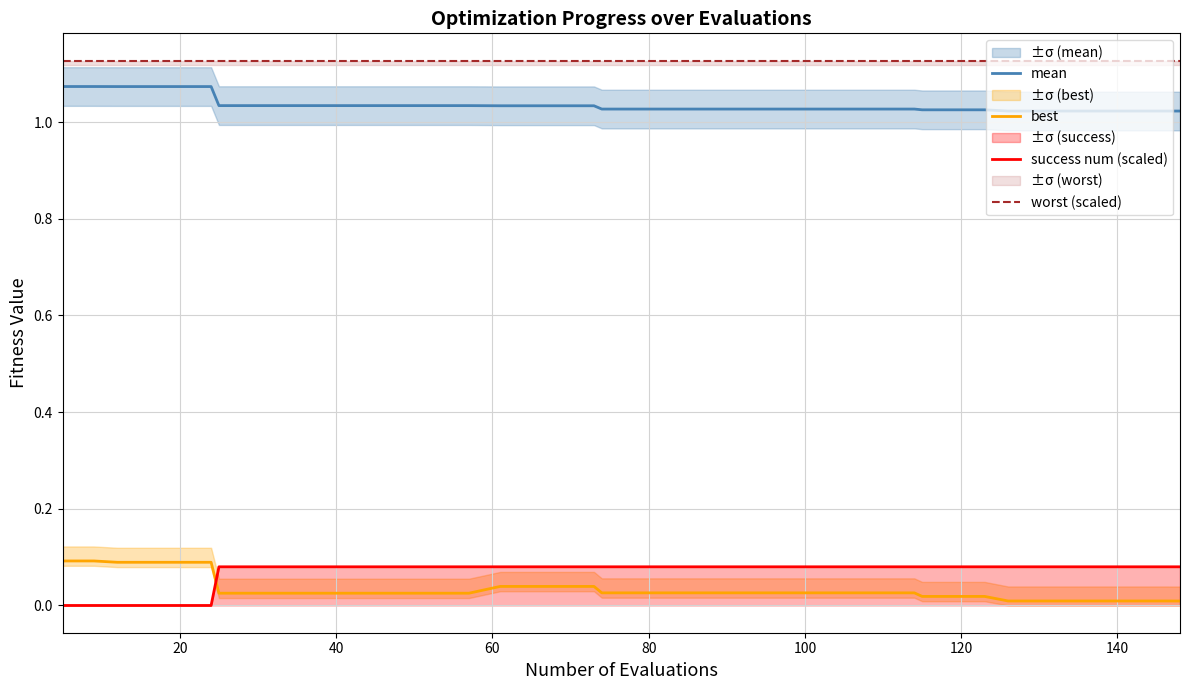

True or false: best and mean cross at least once.

False